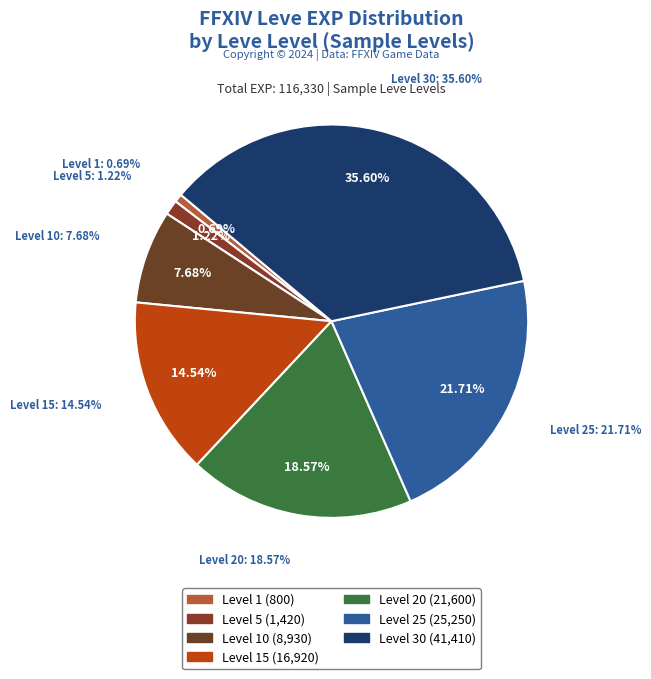

To the nearest percent, what portion does 15 represent?

15%